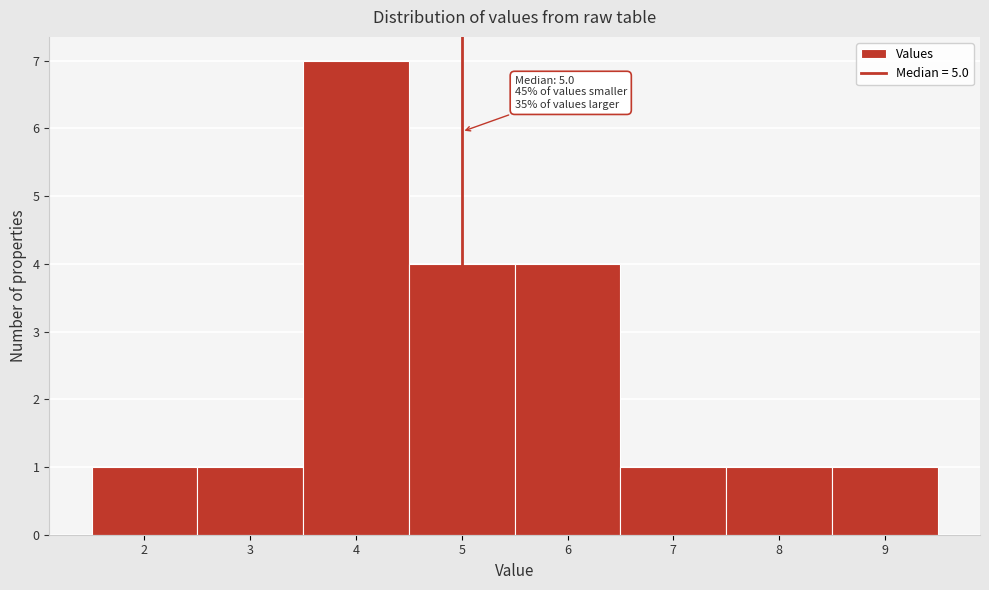

Over which range of the x-axis is the bar tallest?

3.5 to 4.5